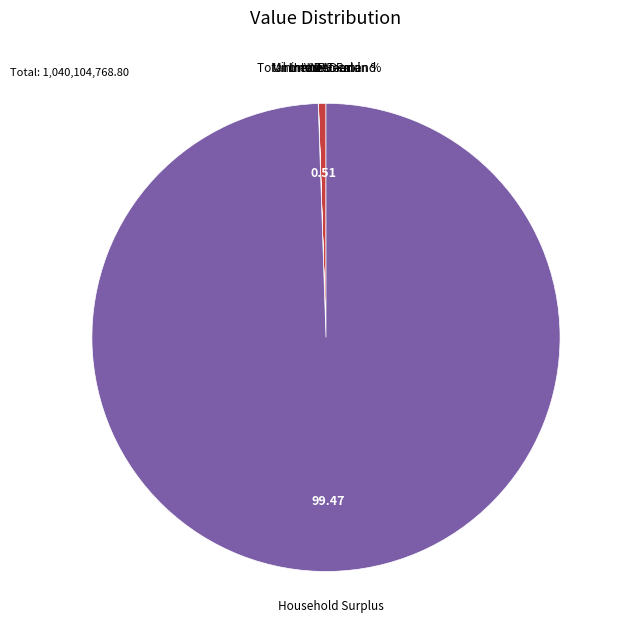

Which slice represents more than half of the pie?

Household Surplus